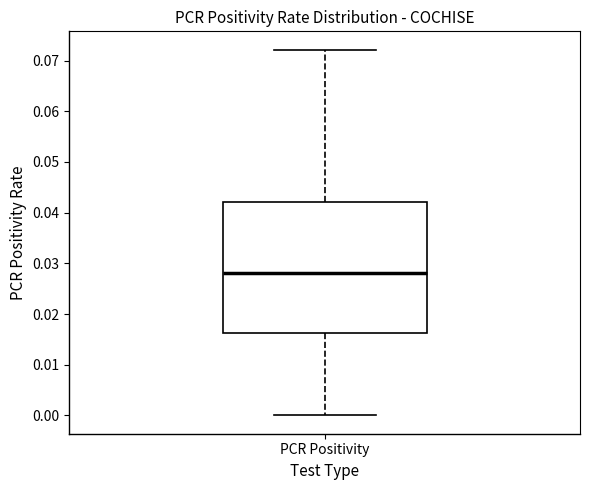

Read this box plot against the y-axis: the position of the median line, the range covered by the box, and the ends of both whiskers. The values are not printed on the chart, so give them approximately, as read against the axis.

median 0.028, box 0.016 to 0.042, whiskers 0.000 to 0.072